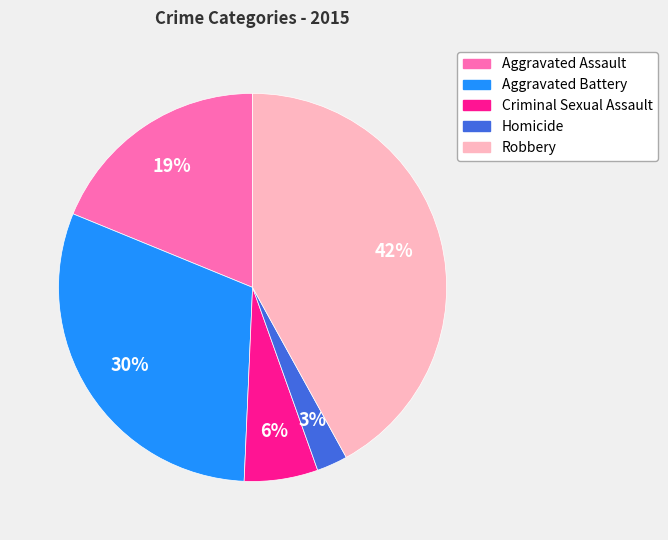

The Aggravated Assault slice represents 9% of the pie. True or false?

False